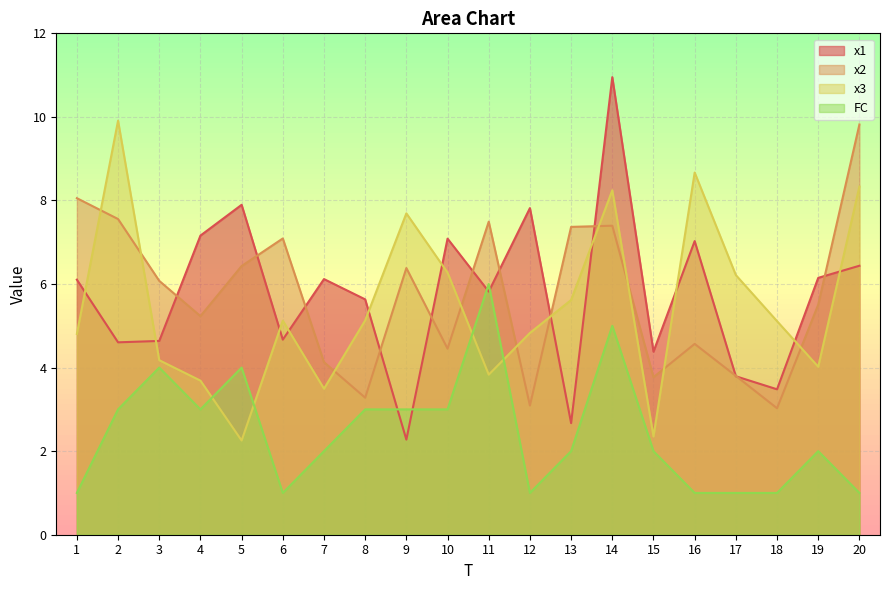

At which category is the sum across all series the highest?

14